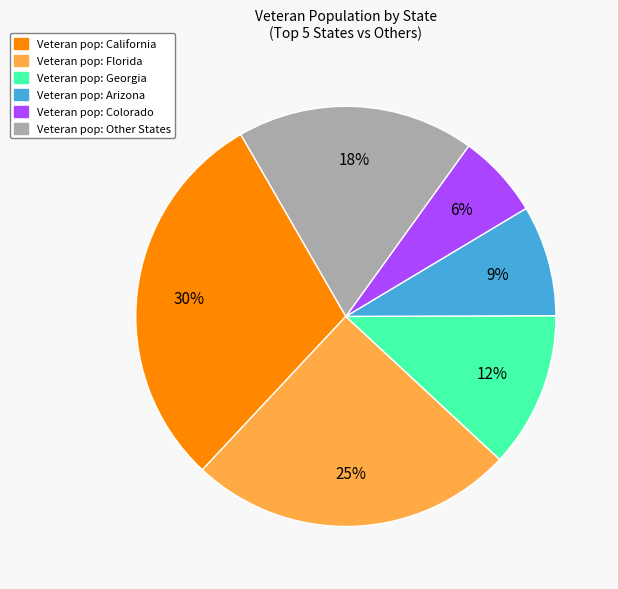

Is there any slice that represents more than half of the pie?

No